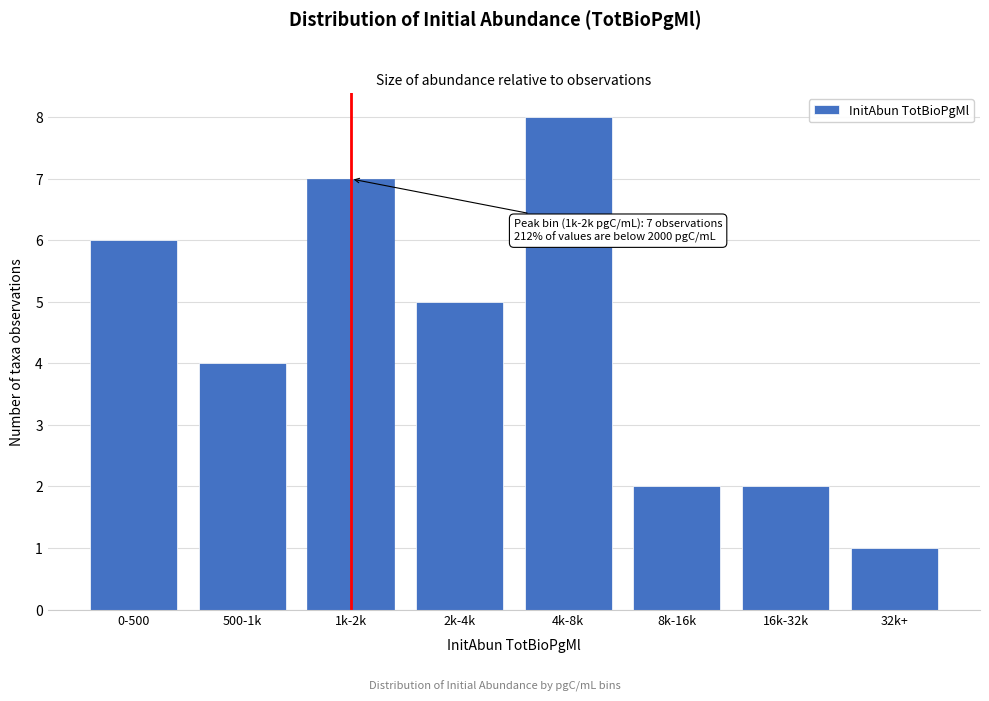

Reading left to right, what are all the values shown in this chart?

6	4	7	5	8	2	2	1